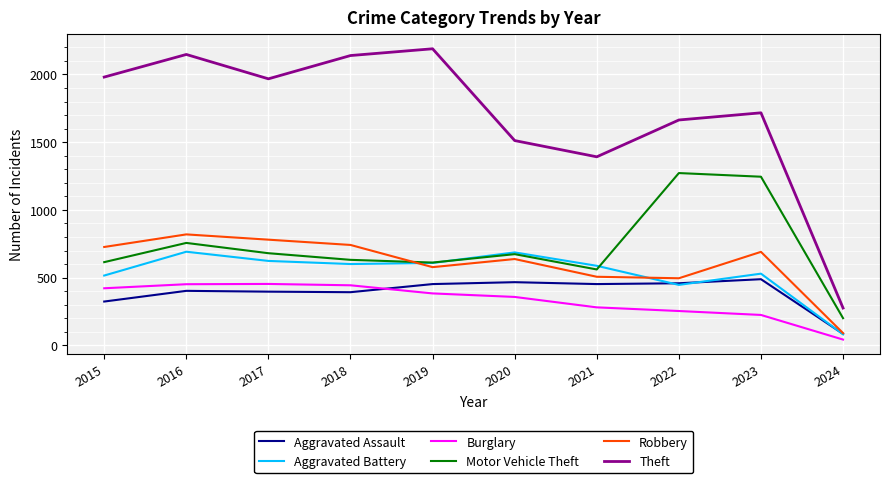

How many lines are shown in the chart?

6